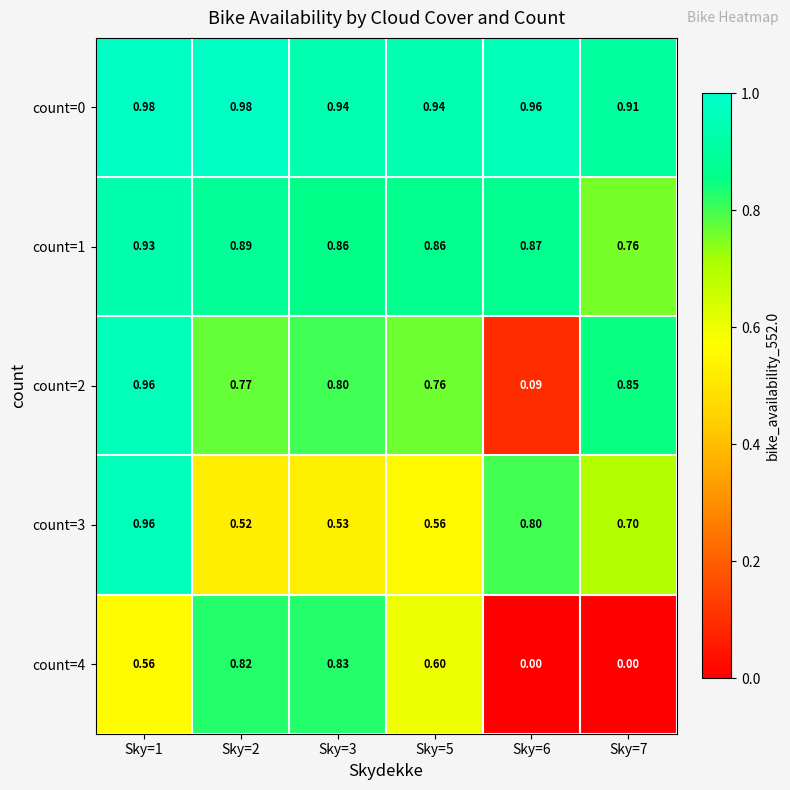

Is the value of count=1 at Sky=1 greater than the value of count=0 at Sky=1?

No